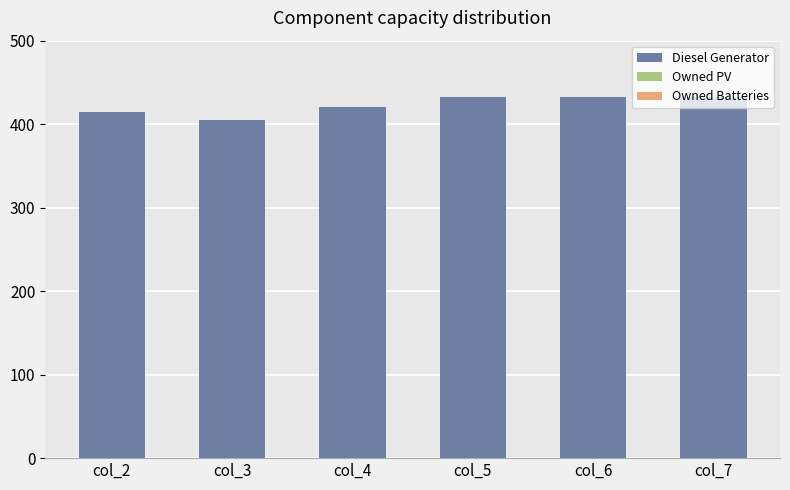

Is it true that the value at col_3 is 216?

False